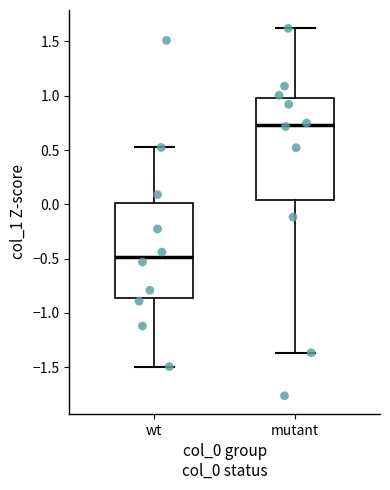

Which box is the tallest, from its lower edge to its upper edge?

mutant